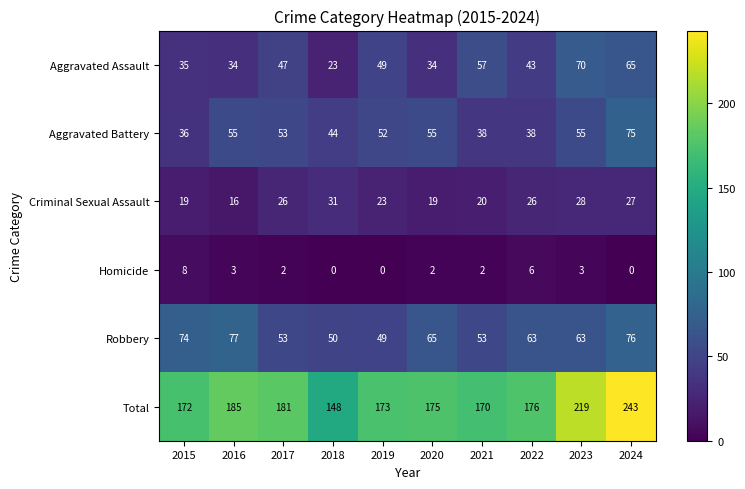

At which category is the sum across all series the highest?

2024